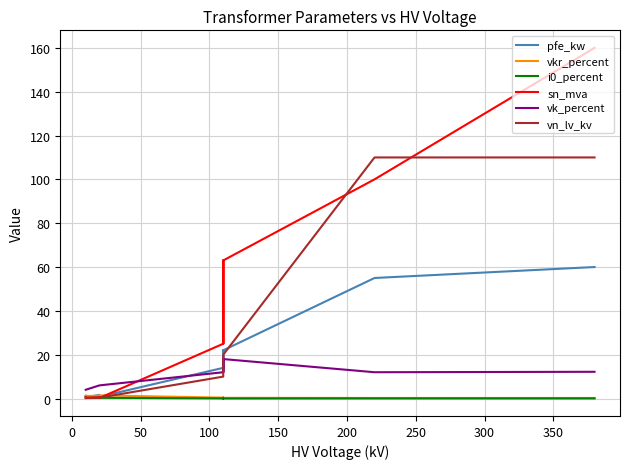

What is the value of the pfe_kw point at the 6th from the left?

22.0